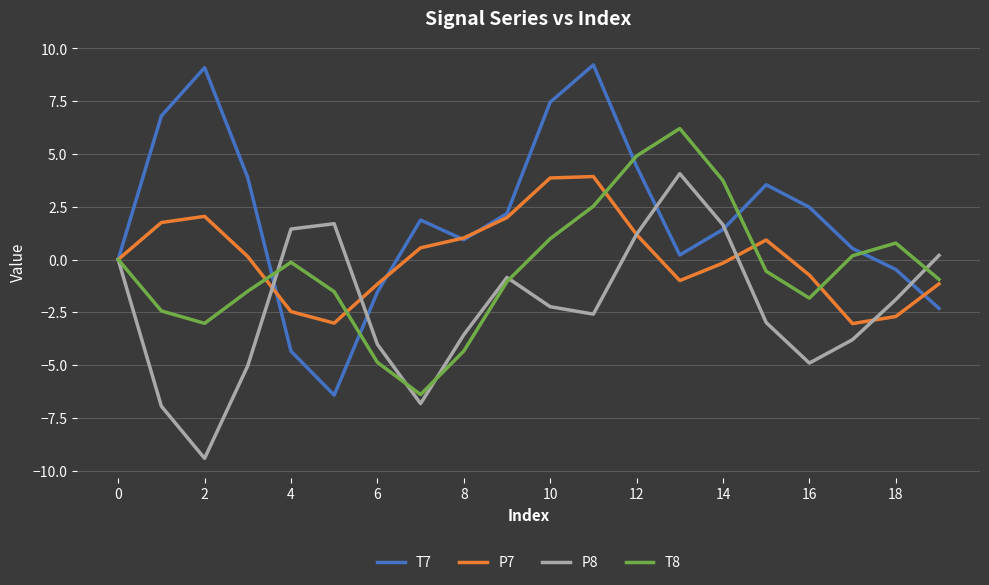

Which series has the largest range (max minus min)?

T7